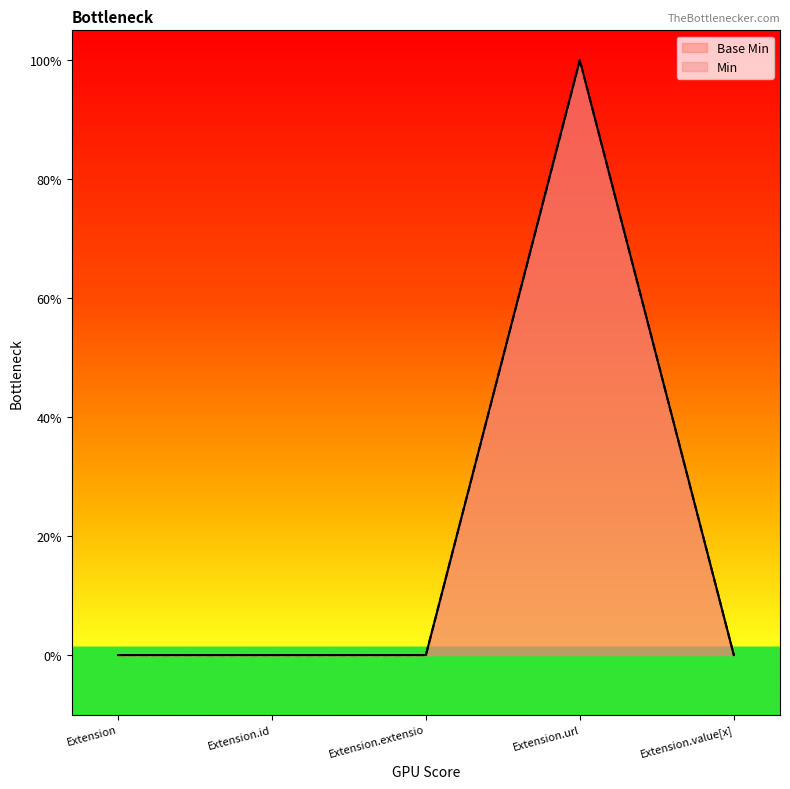

What is the label of the 2nd point from the left?

Extension.id